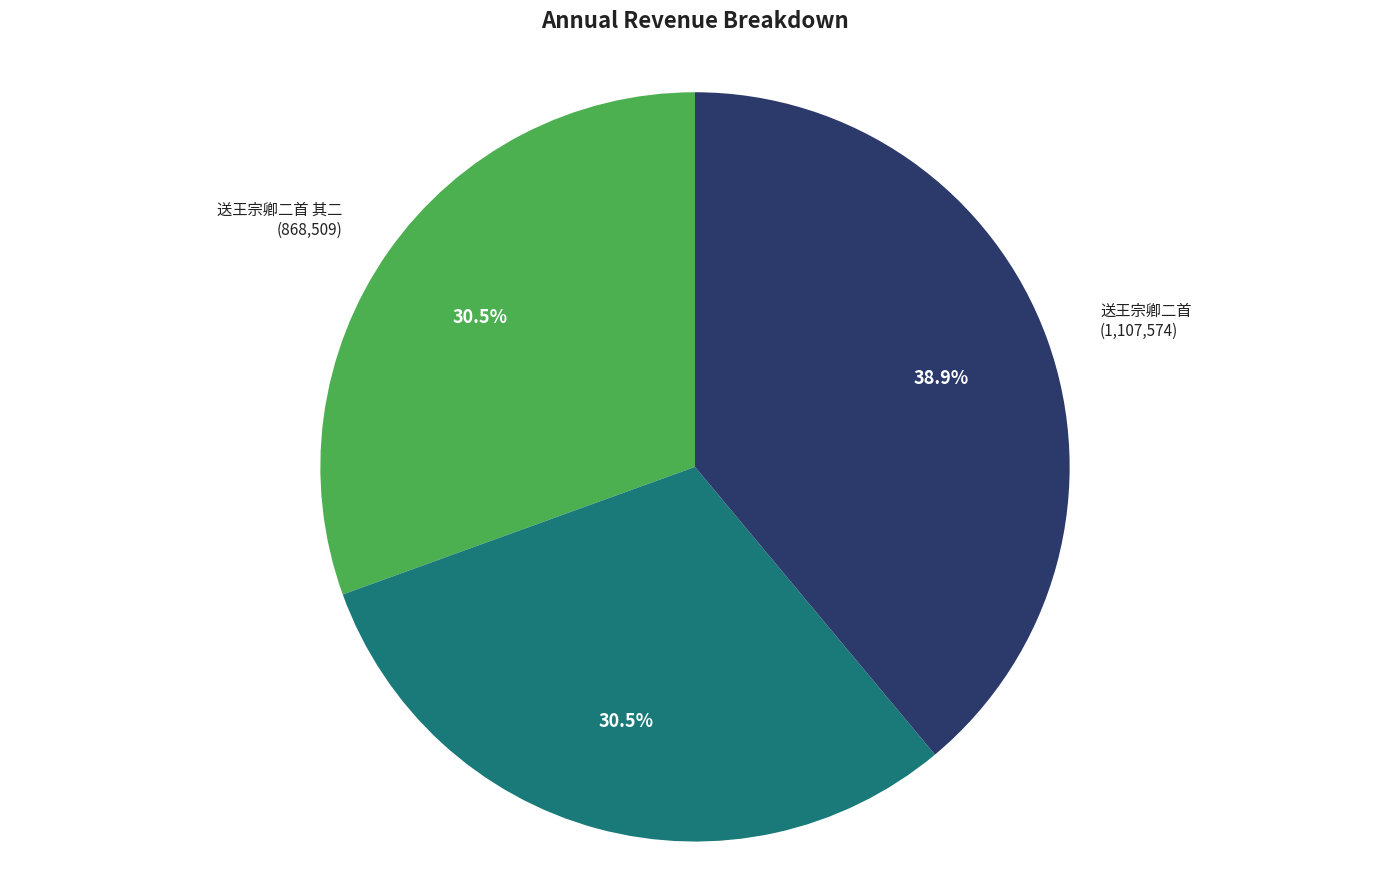

Count the number of slices in the pie.

3